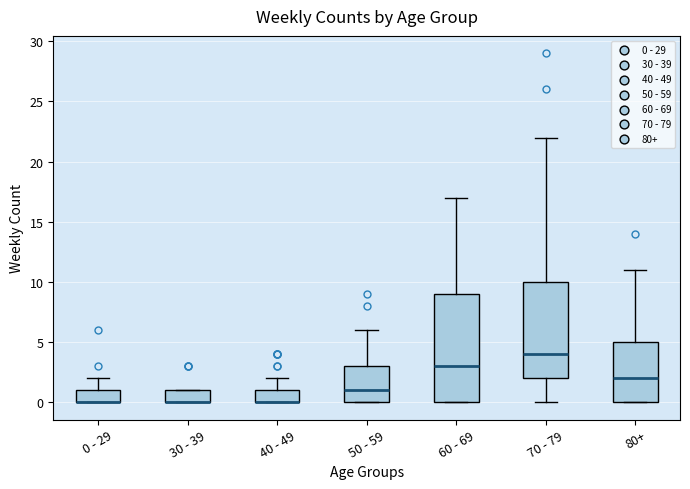

Where does the upper whisker of the box for 40 - 49 end on the y-axis? The values are not printed on the chart, so give them approximately, as read against the axis.

2